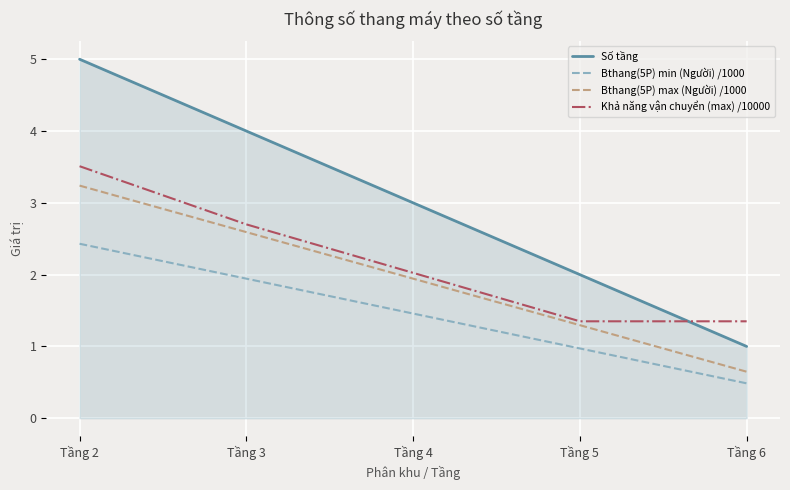

True or false: Bthang(5P) min (Người) /1000 and Khả năng vận chuyển (max) /10000 cross at least once.

False